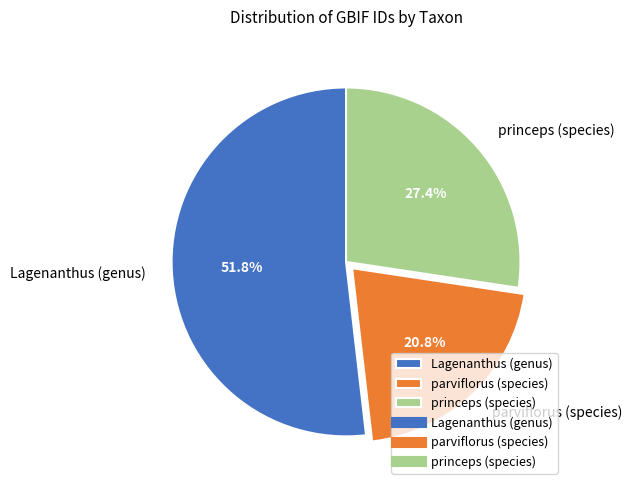

Which has a higher value, princeps (species) or parviflorus (species)?

princeps (species)